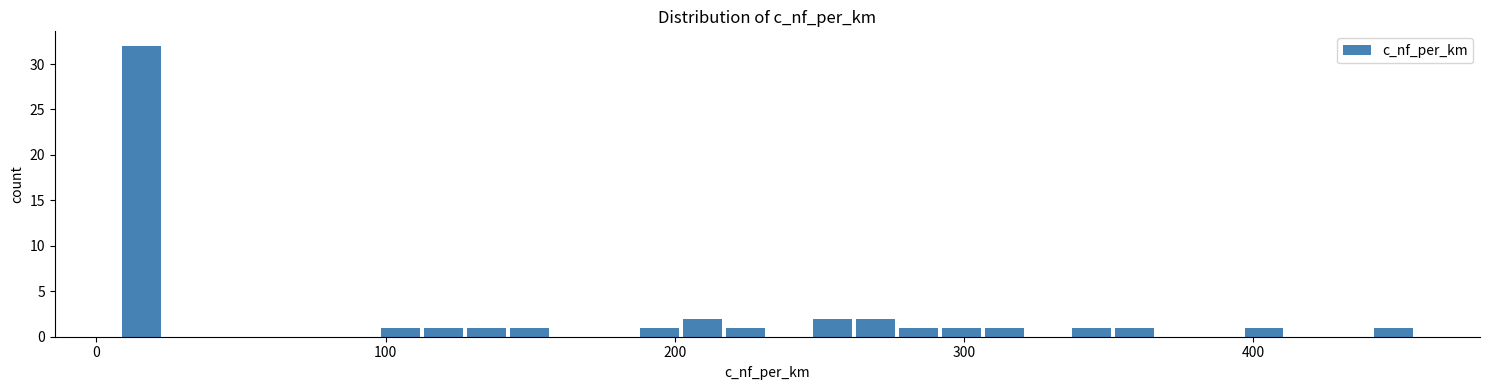

Around what value on the x-axis is the tallest bar? Give the approximate position of its centre, as read against the axis.

20